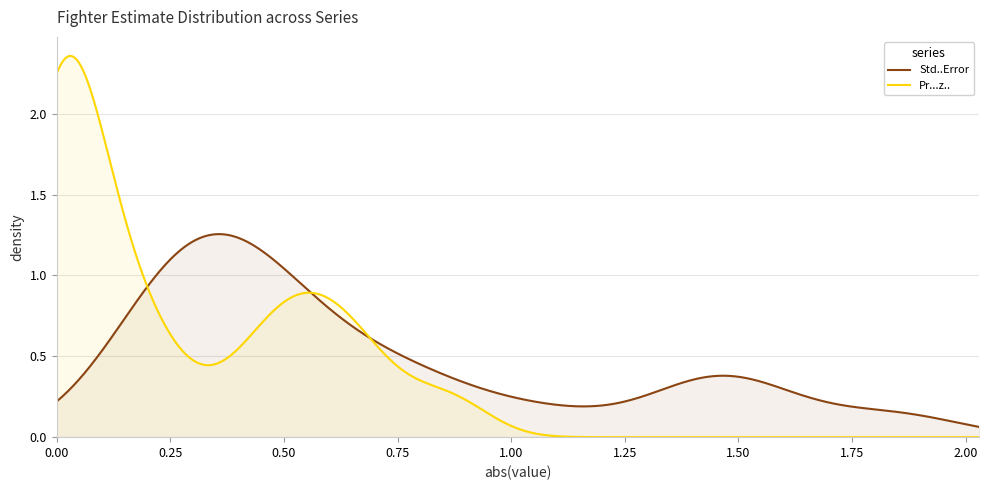

What is the difference between the highest and lowest values at 27?

0.5